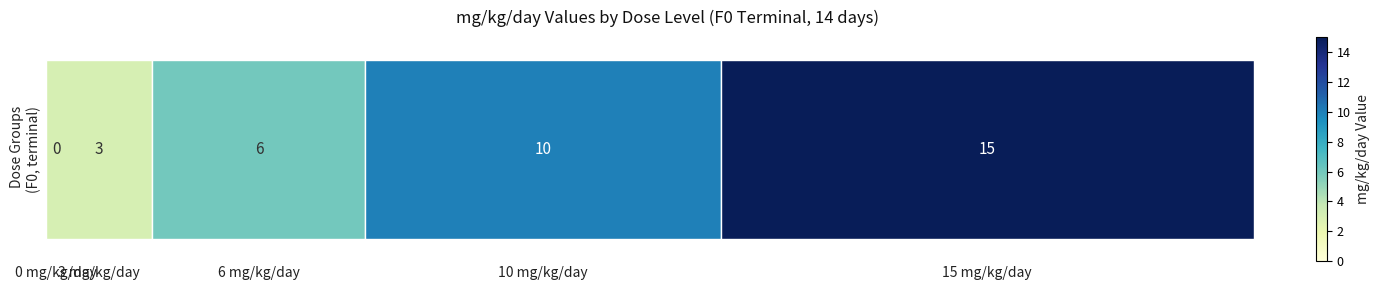

Reading left to right, what are all the values shown in this chart?

0 mg/kg/day=0	3 mg/kg/day=3	6 mg/kg/day=6	10 mg/kg/day=10	15 mg/kg/day=15